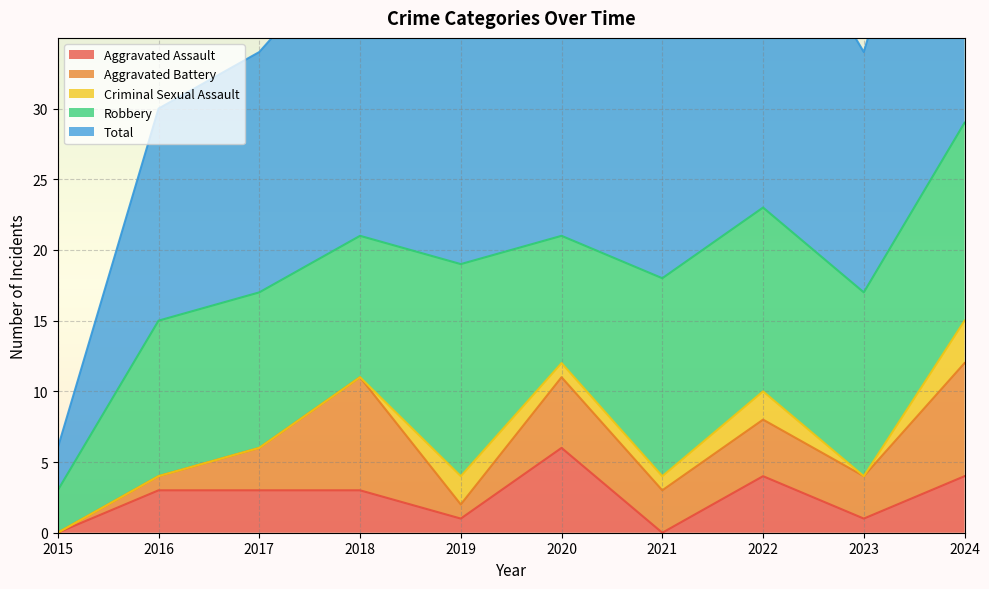

True or false: Total and Robbery intersect in this chart.

False